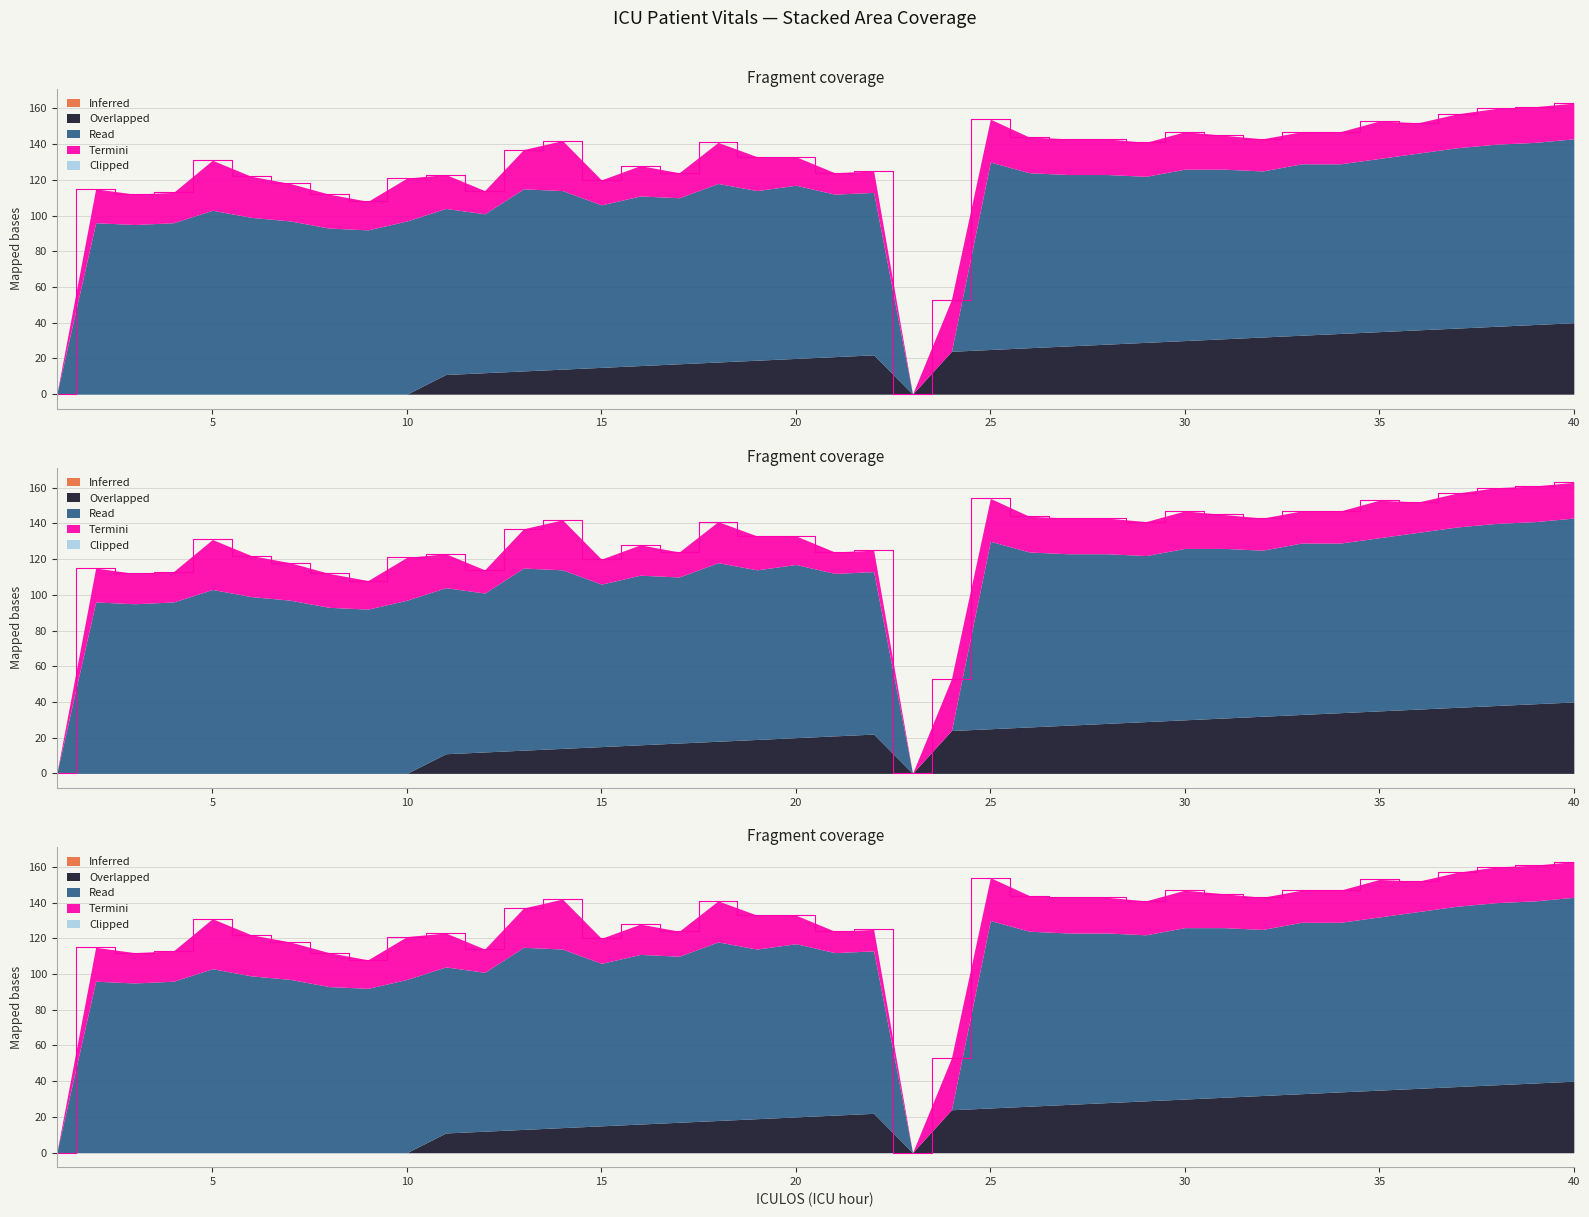

Which has a higher value, 29 or 19?

29